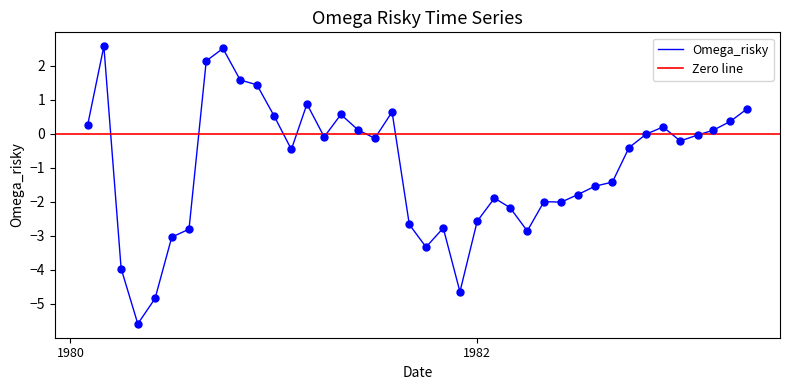

What is the minimum value for Omega_risky?

-5.6